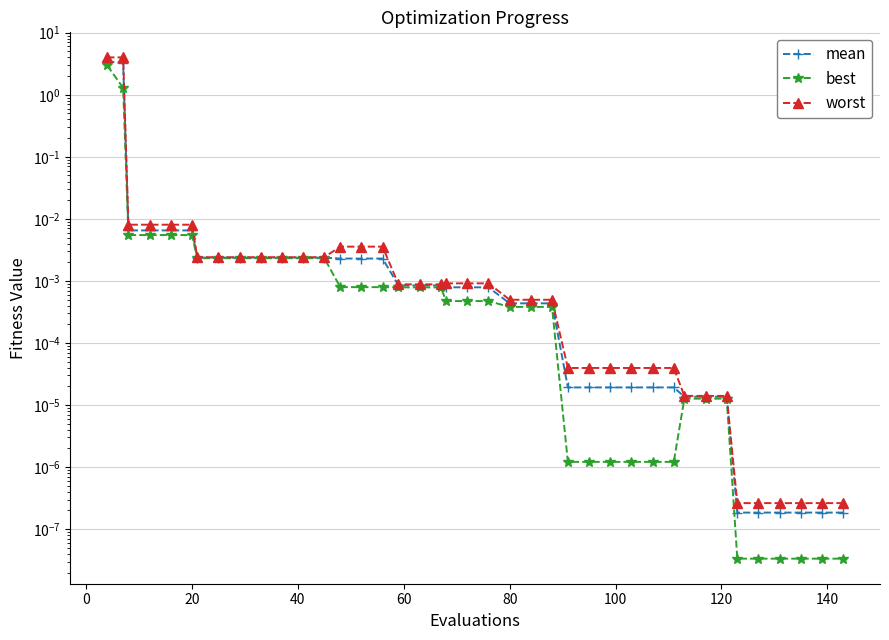

True or false: best and mean intersect in this chart.

False